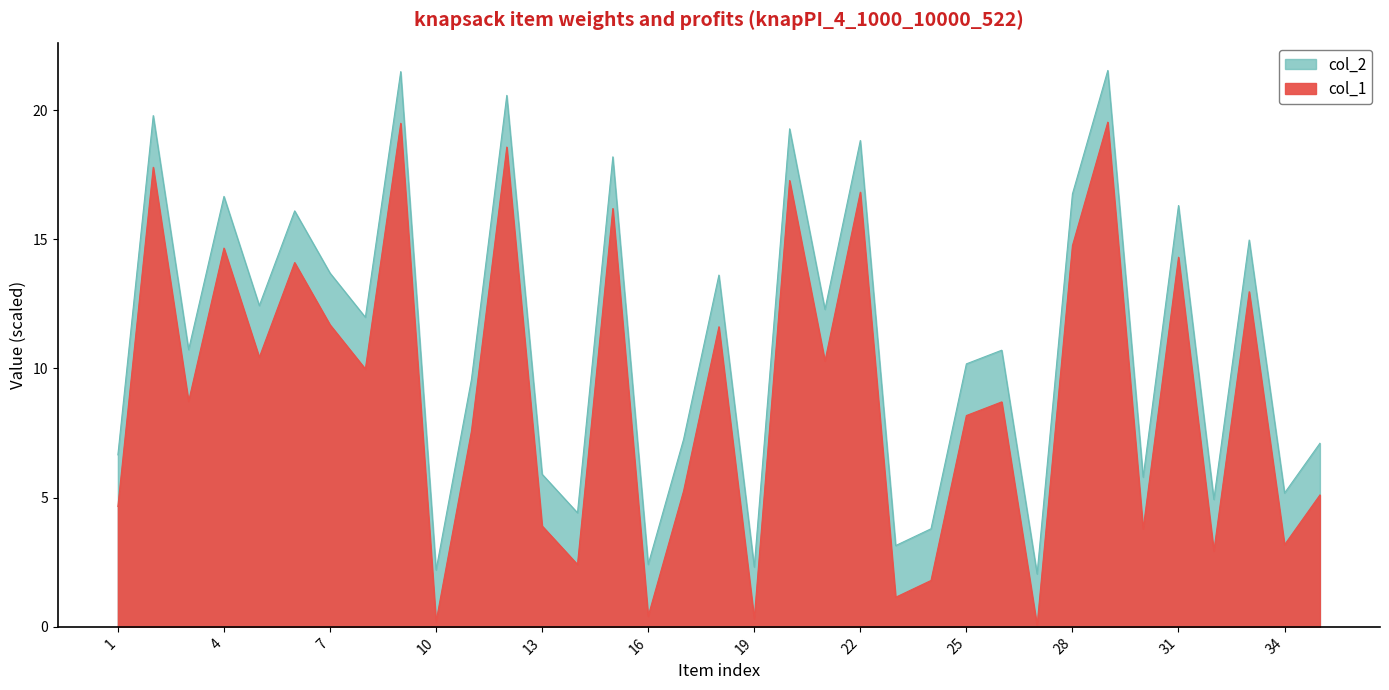

Reading left to right, what are all the values shown in this chart?

col_1: 1=4.7	2=17.8	3=8.7	4=14.7	5=10.4	6=14.1	7=11.7	8=10.0	9=19.5	10=0.2	11=7.6	12=18.6	13=3.9	14=2.4	15=16.2	16=0.4	17=5.3	18=11.6	19=0.3	20=17.3	21=10.3	22=16.8	23=1.1	24=1.8	25=8.2	26=8.7	27=0.0	28=14.8	29=19.5	30=3.8	31=14.3	32=2.9	33=13.0	34=3.2	35=5.1
col_2: 1=6.7	2=19.8	3=10.7	4=16.7	5=12.4	6=16.1	7=13.7	8=12.0	9=21.5	10=2.2	11=9.6	12=20.6	13=5.9	14=4.4	15=18.2	16=2.4	17=7.3	18=13.6	19=2.3	20=19.3	21=12.3	22=18.8	23=3.1	24=3.8	25=10.2	26=10.7	27=2.0	28=16.8	29=21.5	30=5.8	31=16.3	32=4.9	33=15.0	34=5.2	35=7.1